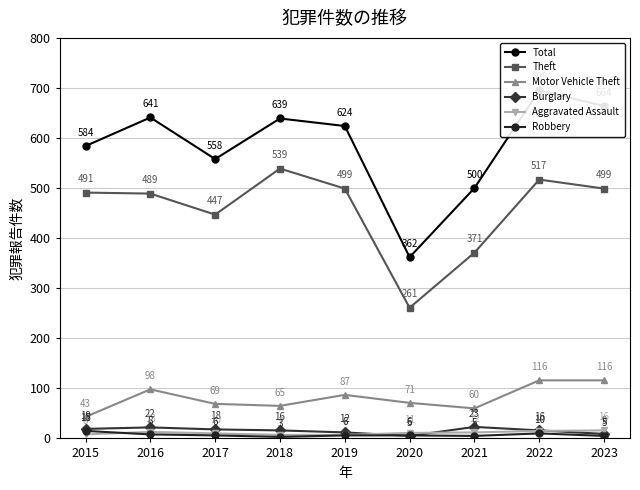

What are all the series names shown in the legend?

Total, Theft, Motor Vehicle Theft, Burglary, Aggravated Assault, Robbery